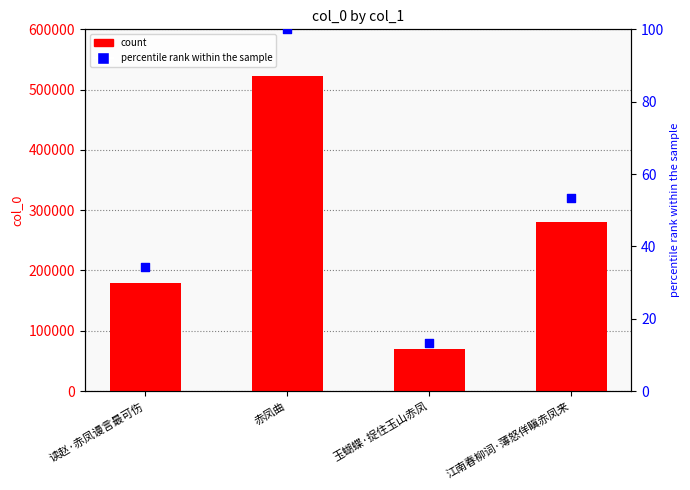

Which series contains the highest Y value?

col_0